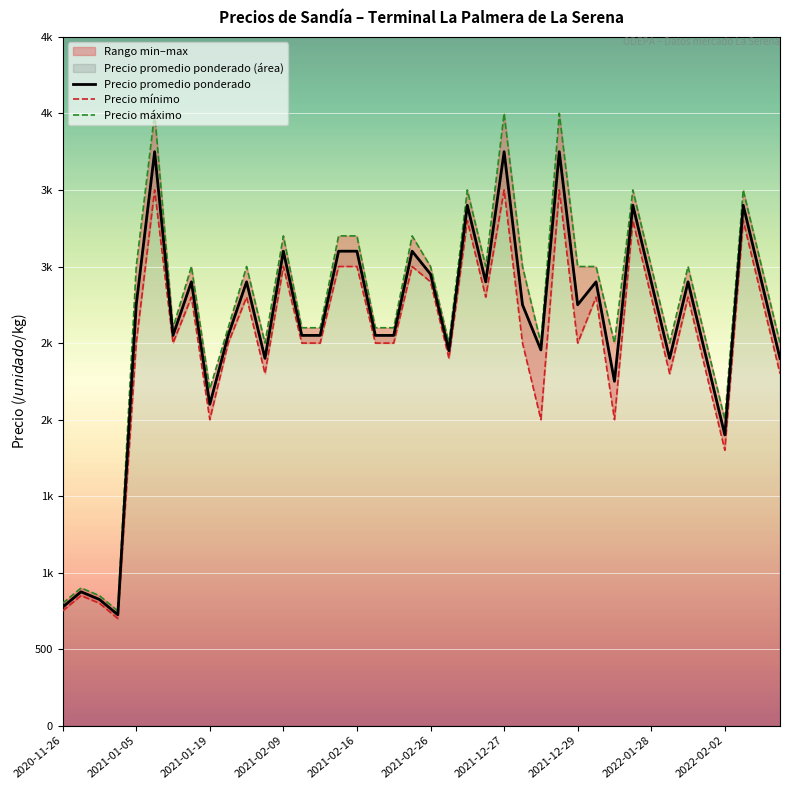

What is the difference between the highest and lowest values at 22?

200